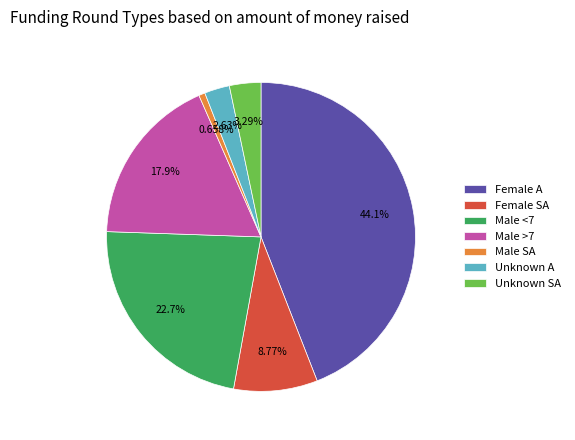

Which category has the smallest portion of the pie?

Male SA